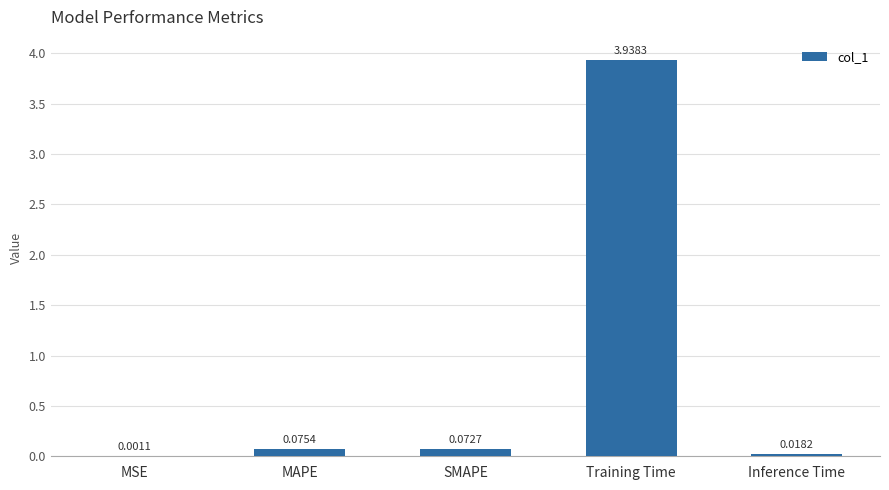

Where is the data nearest to the value 1?

MAPE